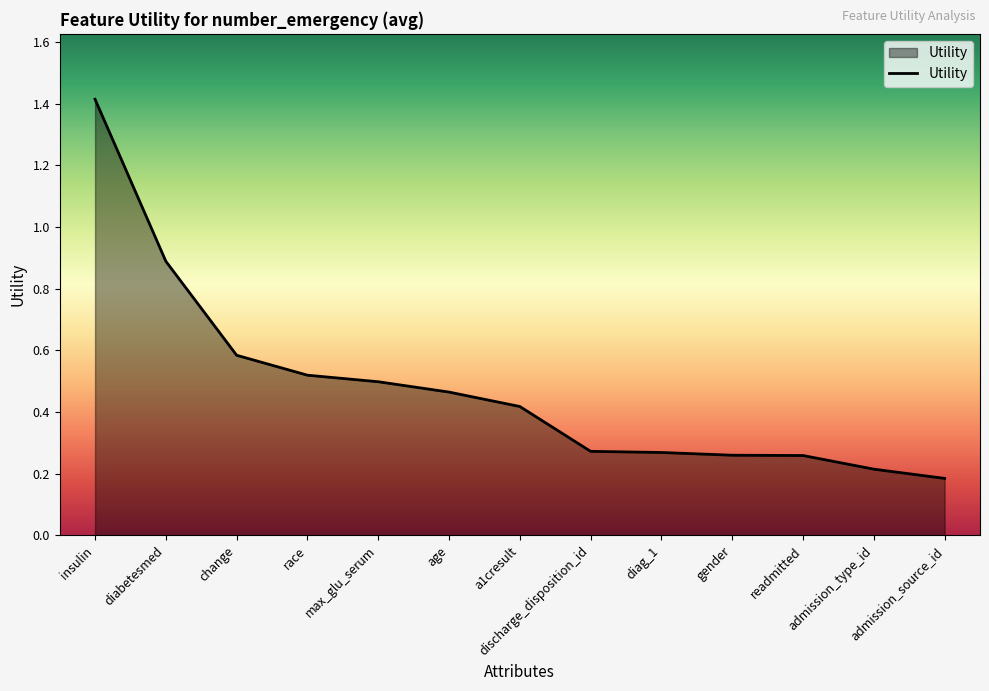

What is the greatest value displayed?

1.4